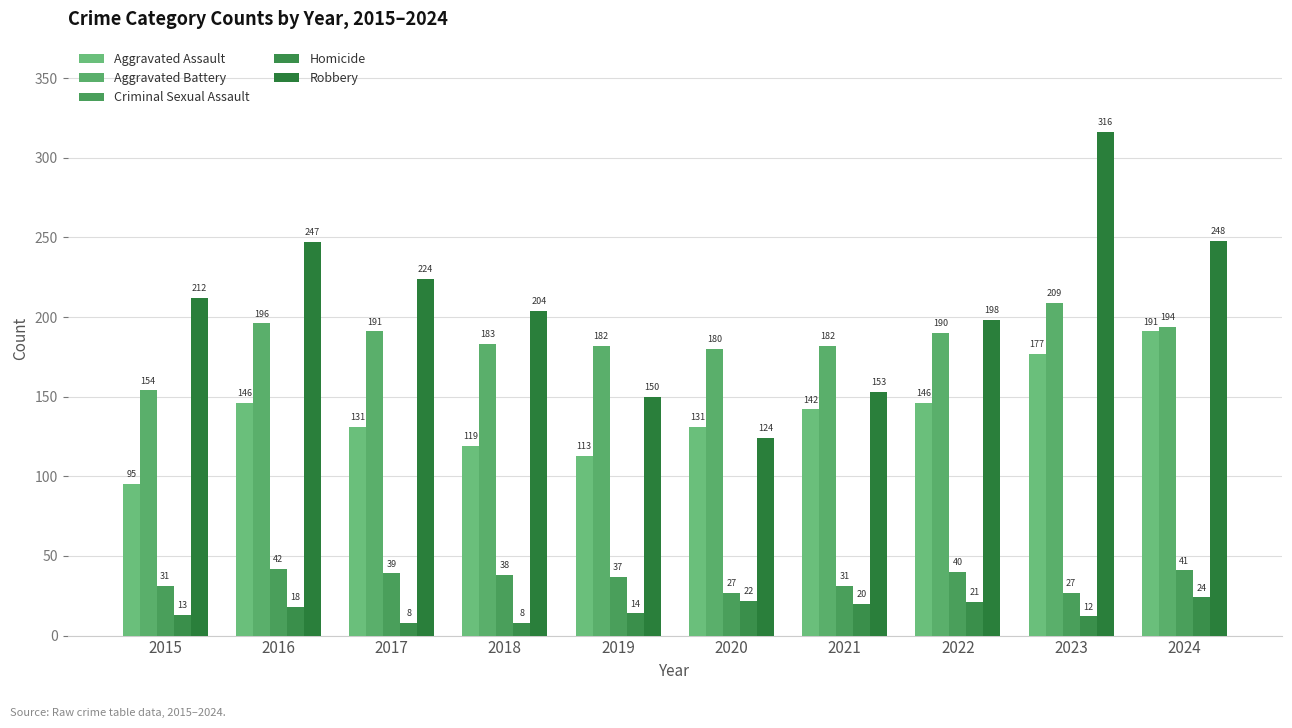

Which label corresponds to the largest value in the chart?

2023